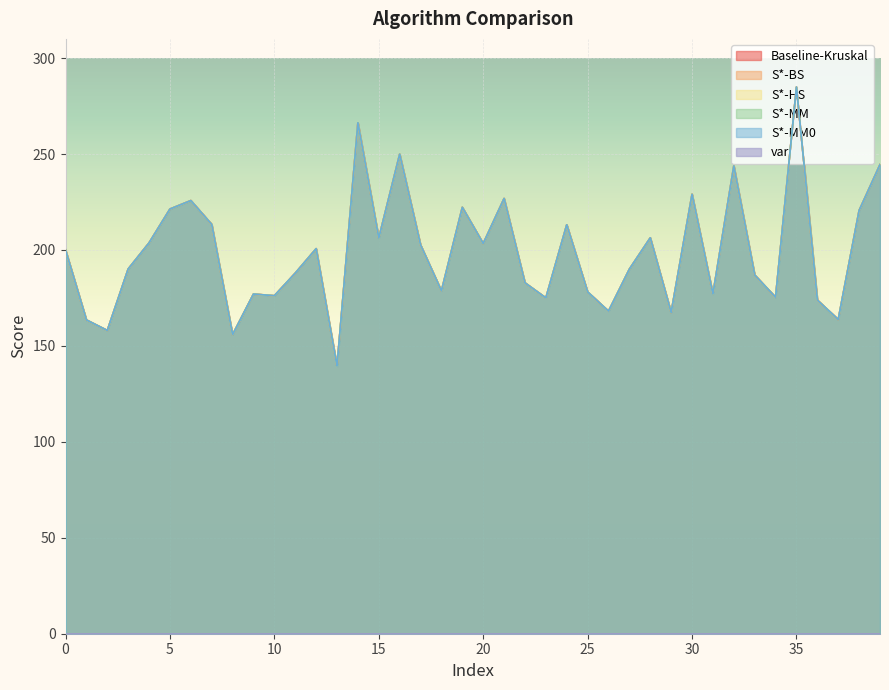

At which category does S*-HS reach its first local valley?

2